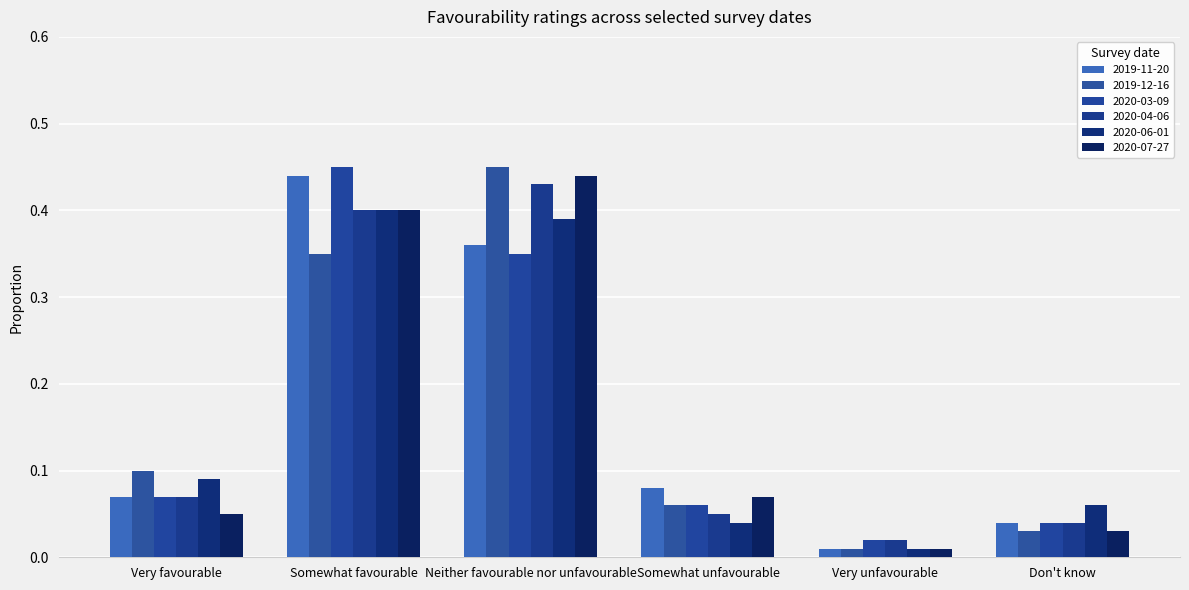

What is the sum of the 2020-07-27 values at Neither favourable nor unfavourable and Somewhat favourable?

0.8